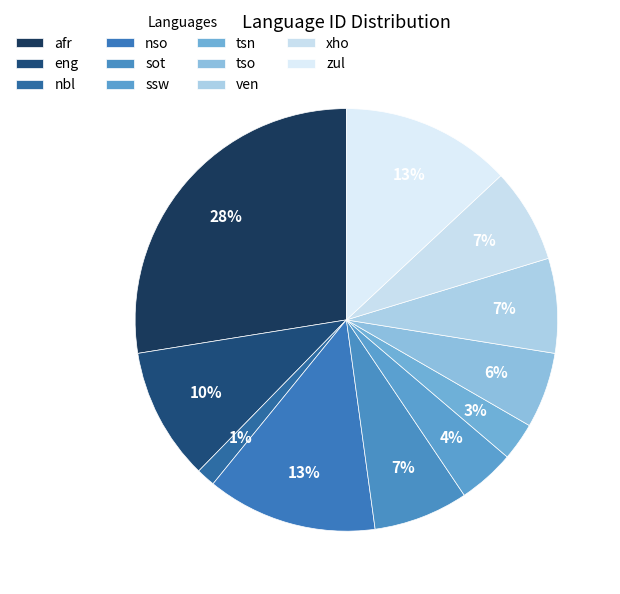

Does nbl represent more than half of the total?

No